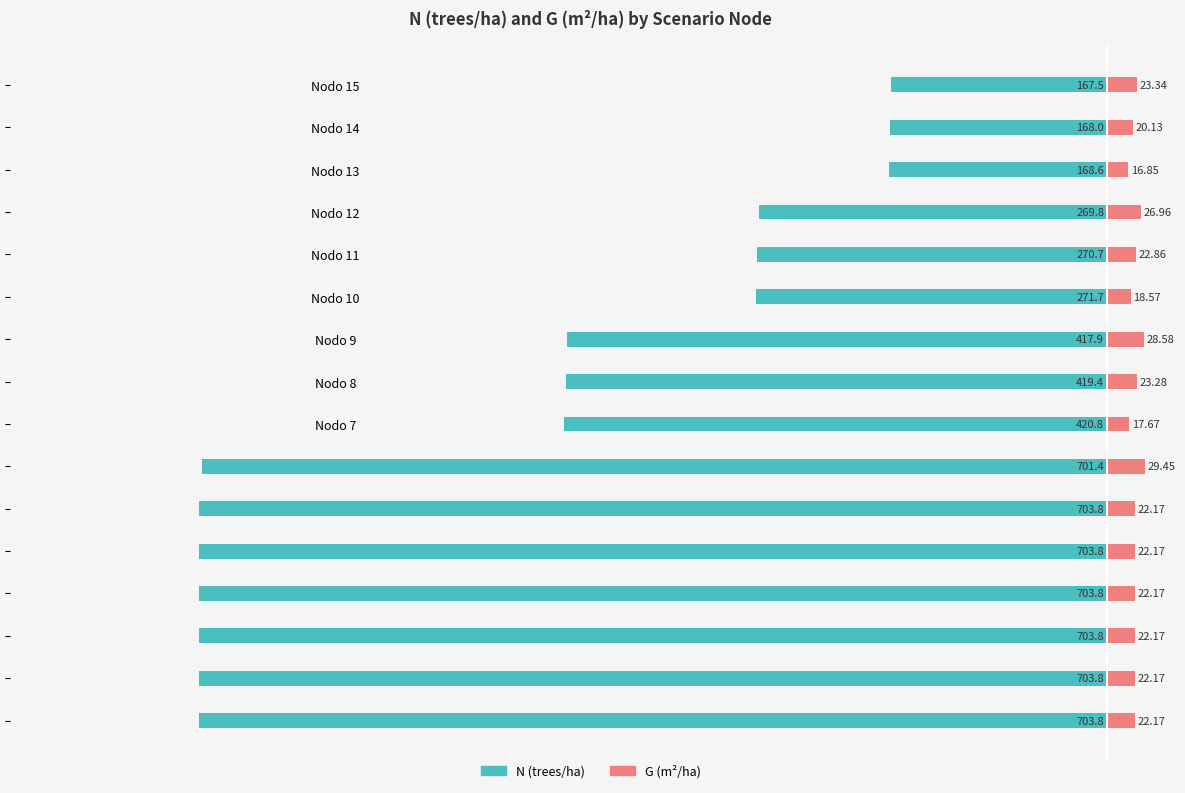

Is it true that G (m²/ha) equals 16.9 at Nodo 13?

True